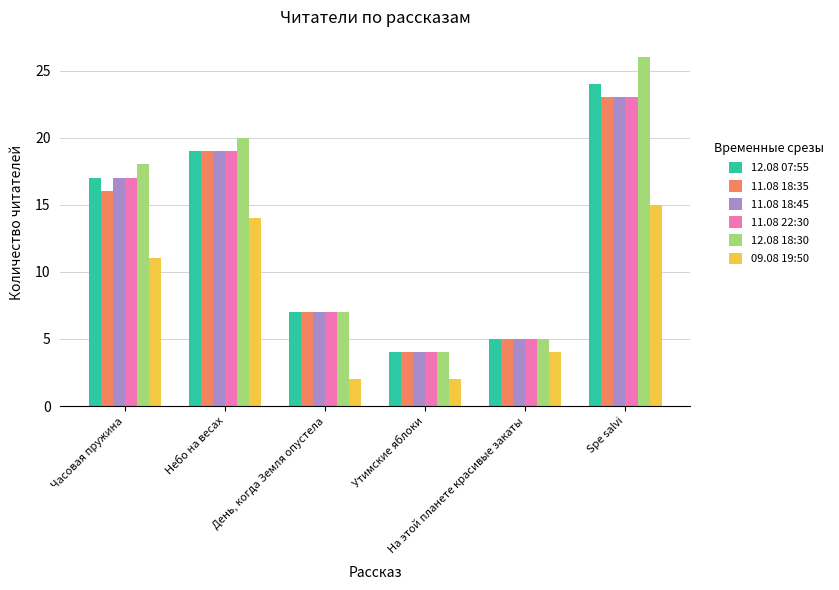

What is the sum of the 11.08 18:35 values at Небо на весах and На этой планете красивые закаты?

24